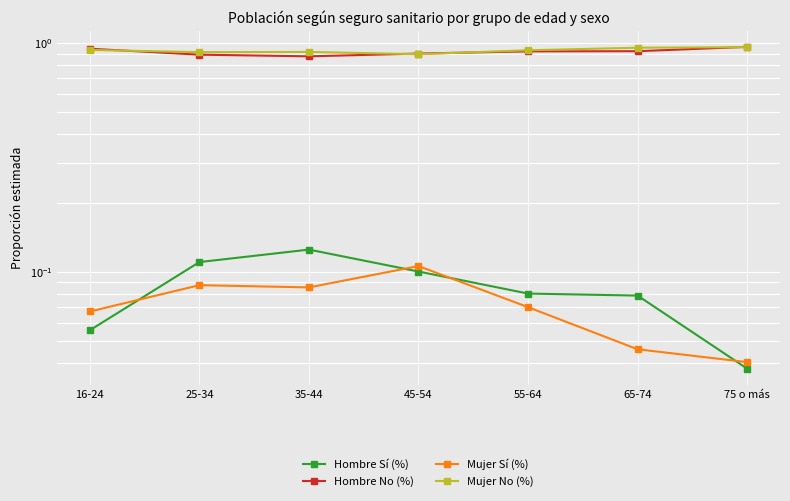

In Hombre No (%), how many points are lower than both neighbors (excluding endpoints)?

1